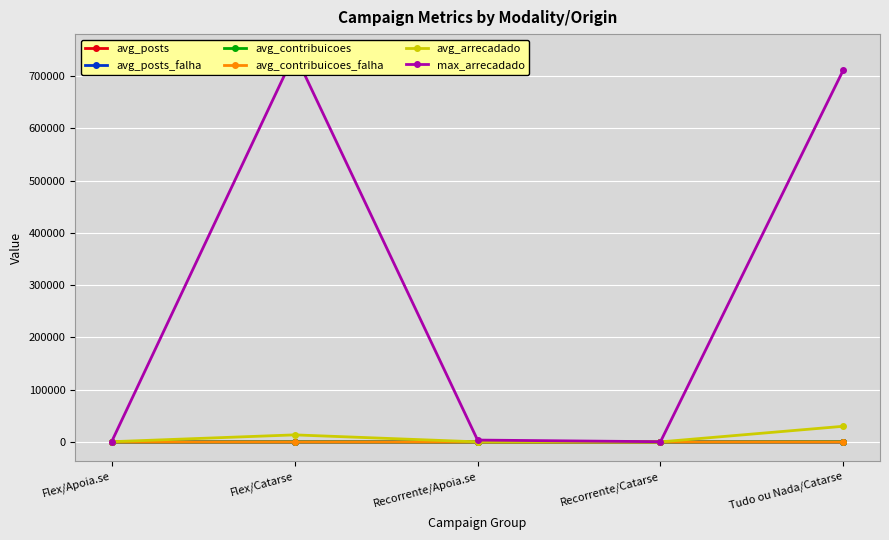

Is it true that max_arrecadado equals 564.1 at Recorrente/Catarse?

True